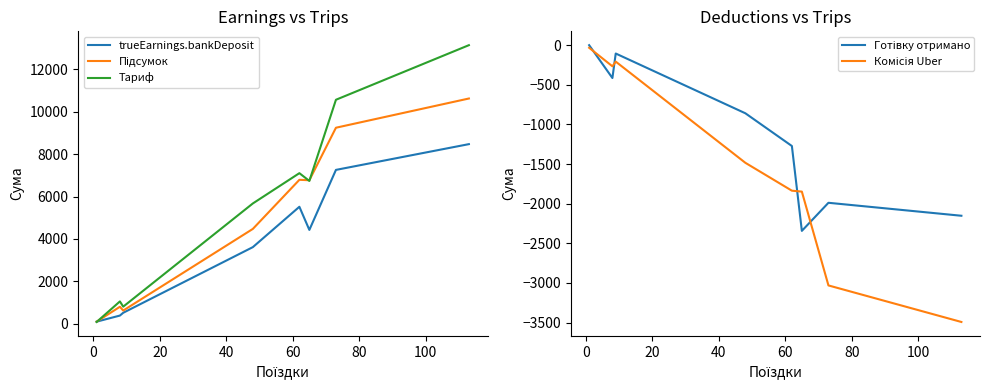

How many interior local peaks does the Підсумок series have?

2